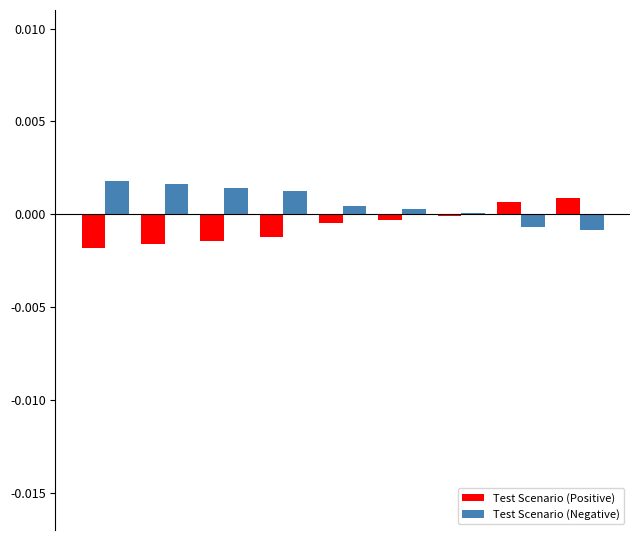

Rank the series by their average value, from lowest to highest.

Test Scenario (Positive), Test Scenario (Negative)